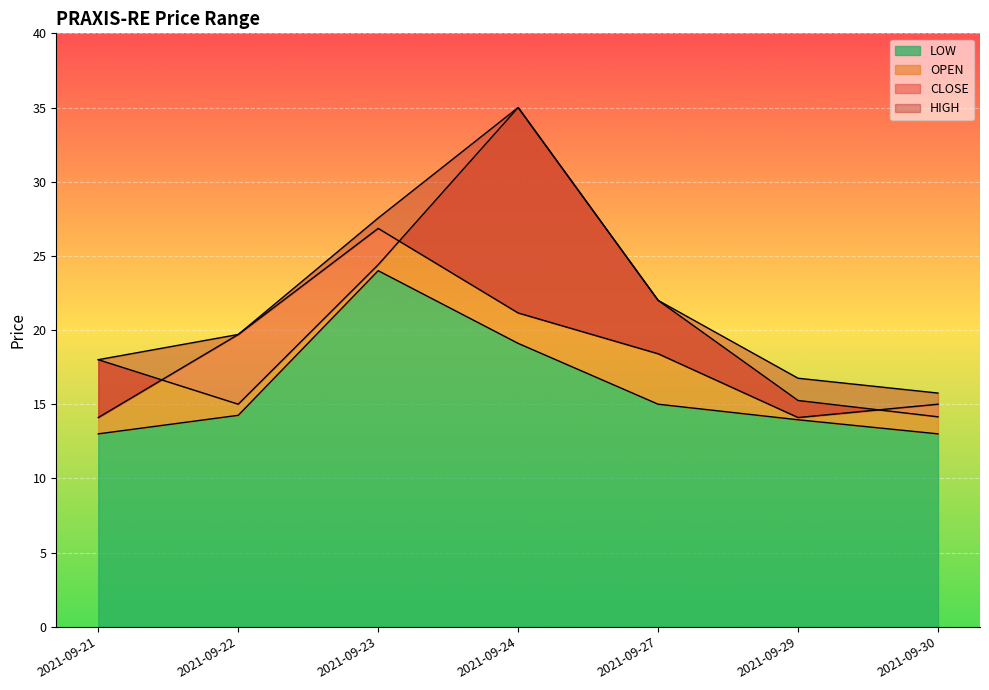

Reading left to right, list all the values displayed in this chart.

OPEN: 2021-09-21=18.0	2021-09-22=15.0	2021-09-23=24.4	2021-09-24=35.0	2021-09-27=22.0	2021-09-29=15.2	2021-09-30=14.2
HIGH: 2021-09-21=18.0	2021-09-22=19.7	2021-09-23=27.6	2021-09-24=35.0	2021-09-27=22.0	2021-09-29=16.8	2021-09-30=15.8
LOW: 2021-09-21=13.0	2021-09-22=14.2	2021-09-23=24.0	2021-09-24=19.1	2021-09-27=15.0	2021-09-29=13.9	2021-09-30=13.0
CLOSE: 2021-09-21=14.1	2021-09-22=19.7	2021-09-23=26.9	2021-09-24=21.1	2021-09-27=18.4	2021-09-29=14.1	2021-09-30=15.0